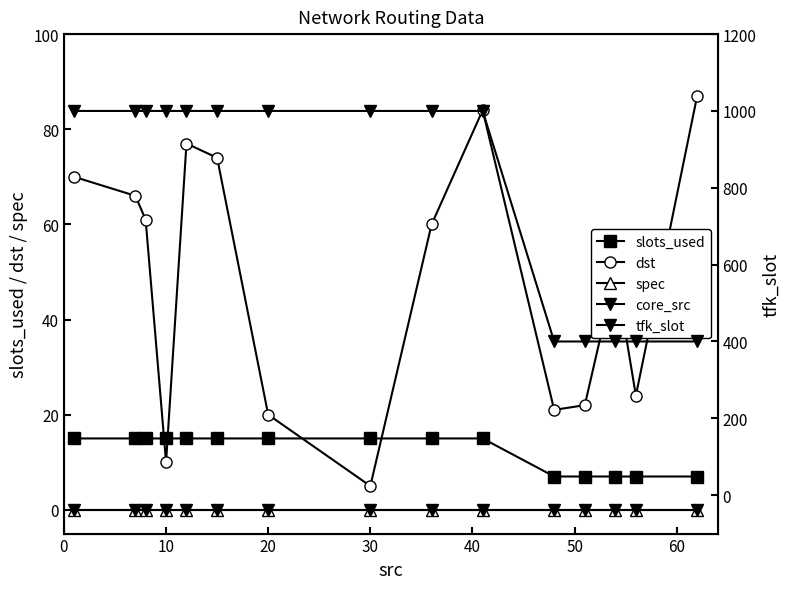

True or false: core_src and dst cross at least once.

False